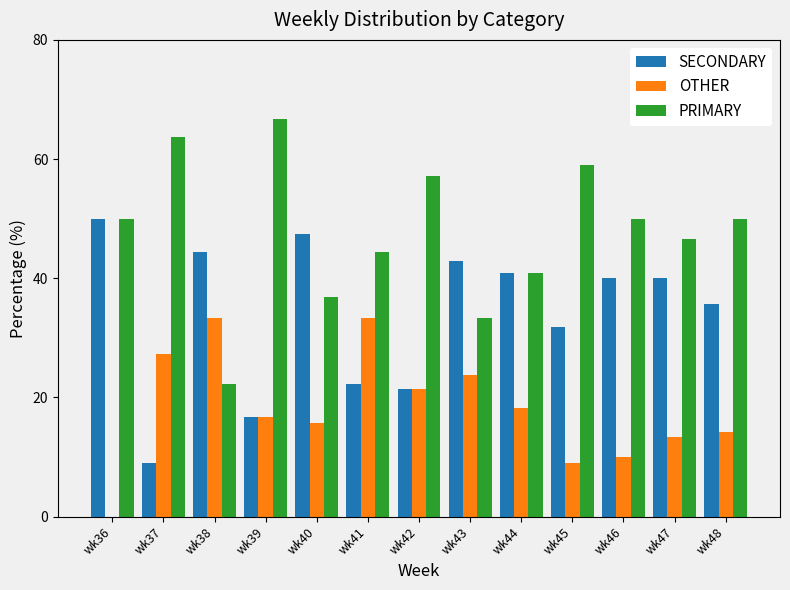

Are the bars horizontal?

No